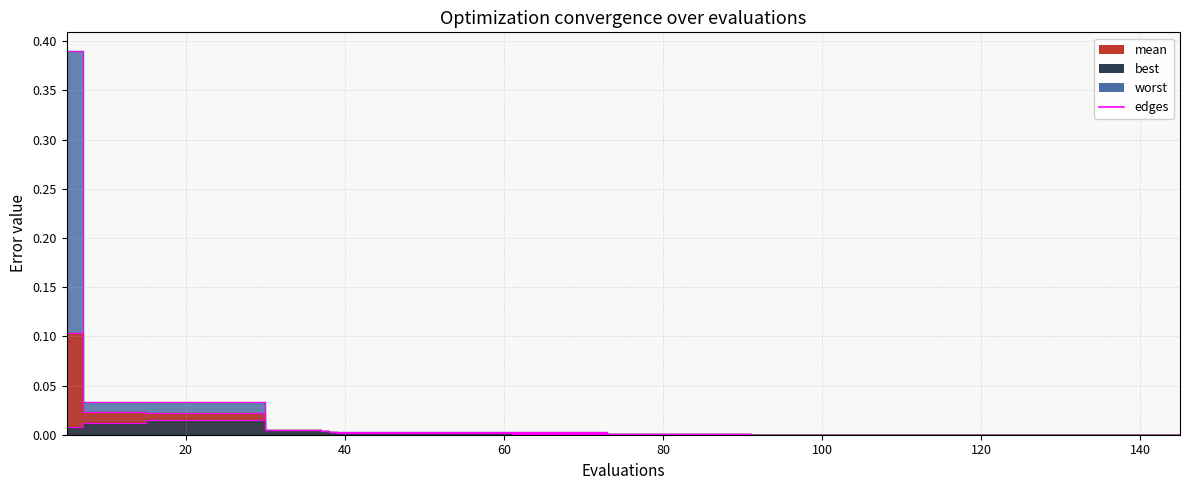

True or false: best edge has more than 1 interior local peaks.

False